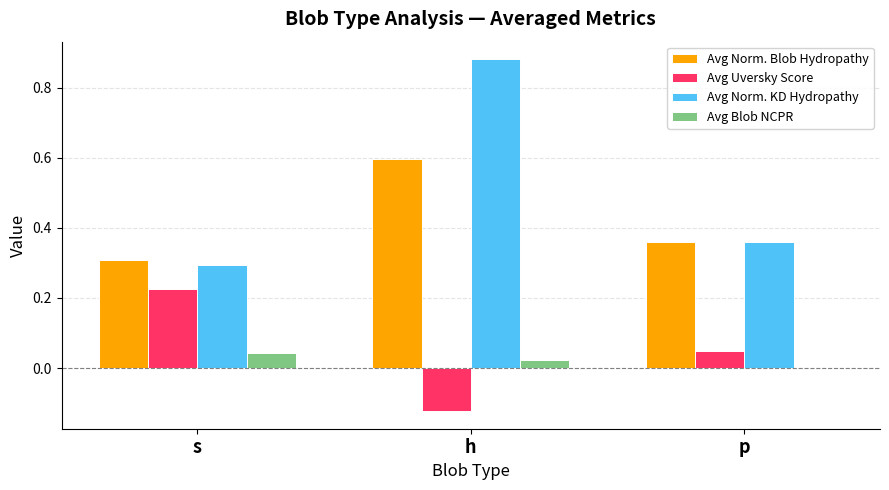

Is the value of Avg Norm. KD Hydropathy at p greater than the value of Avg Uversky Score at h?

Yes